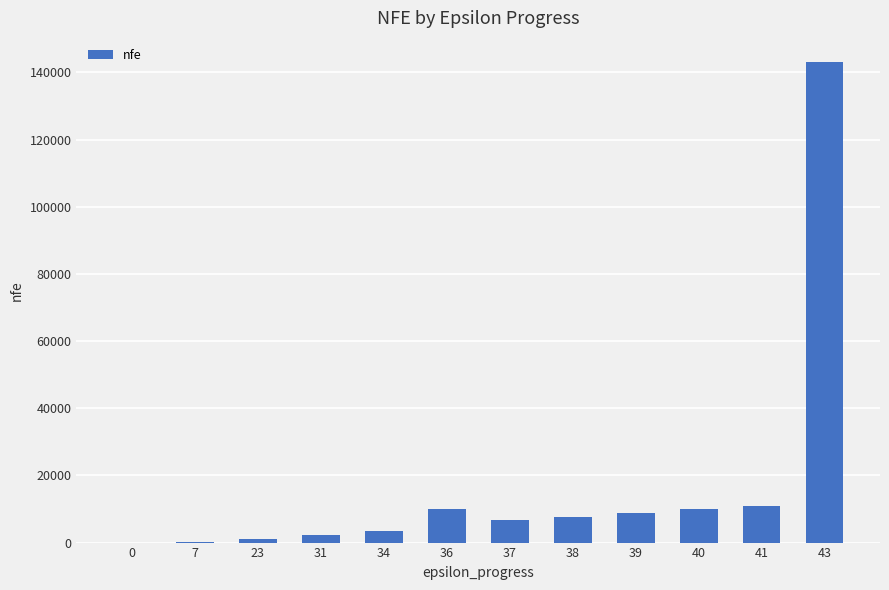

The value at 39 is 8768. True or false?

True